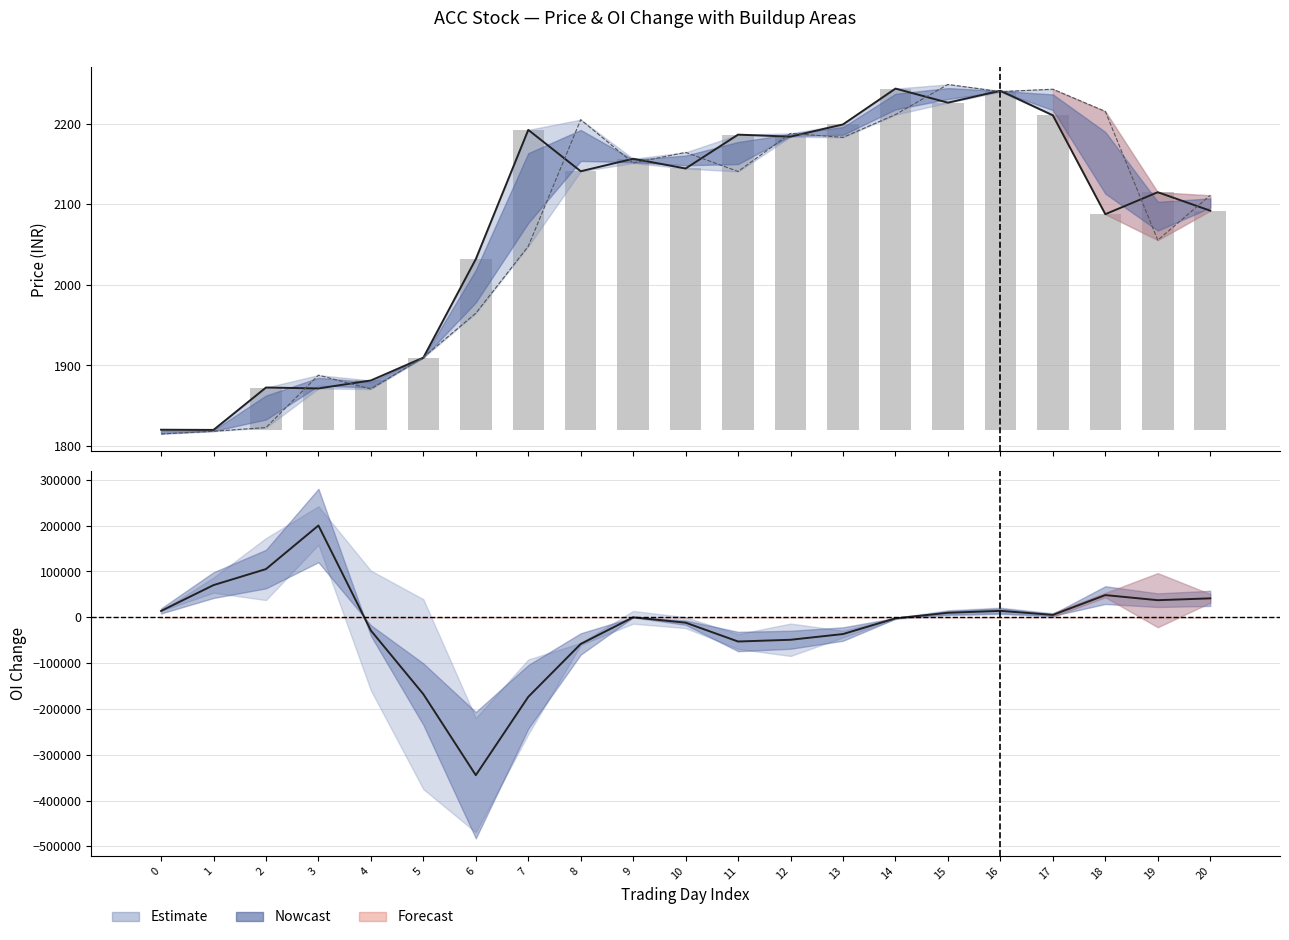

How many values in the Close (line) series exceed 2140?

11